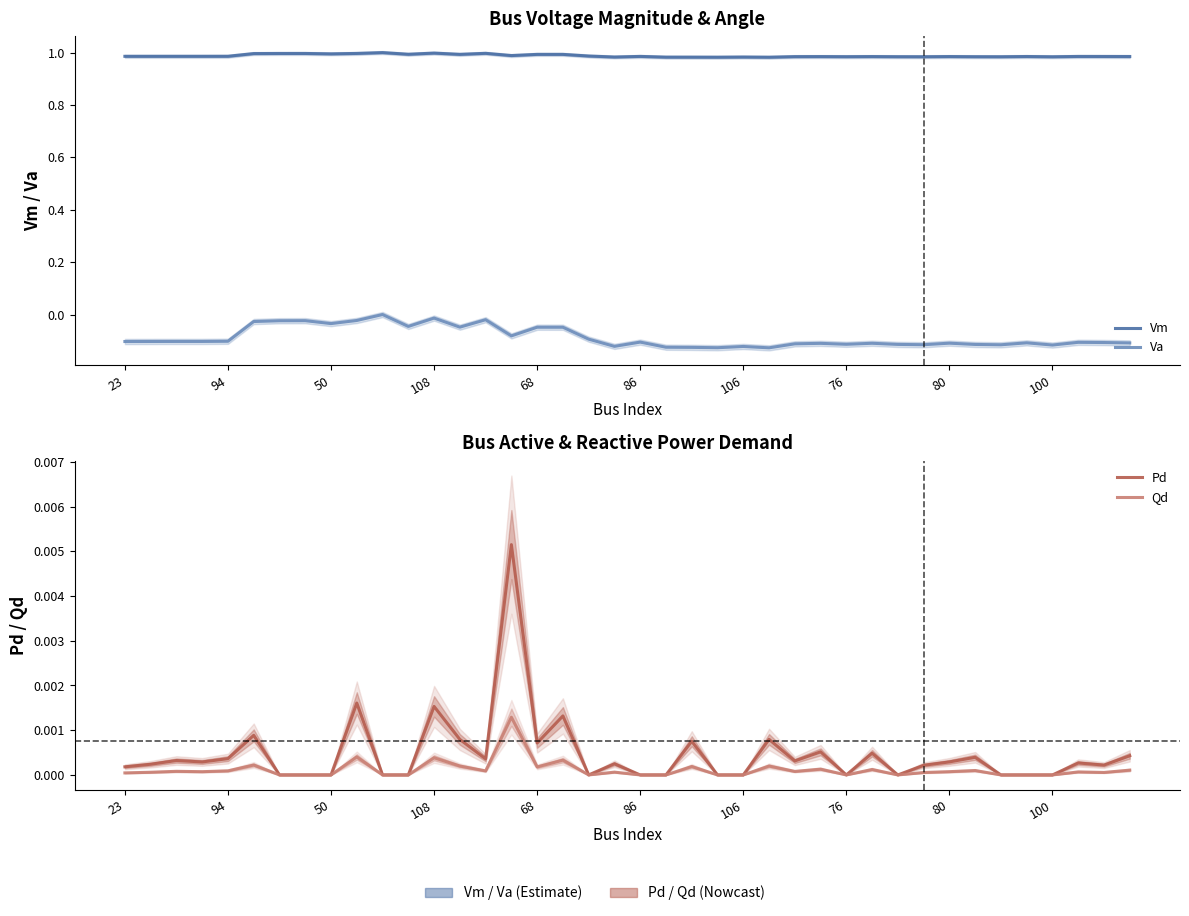

At which category is the sum across all series the highest?

10